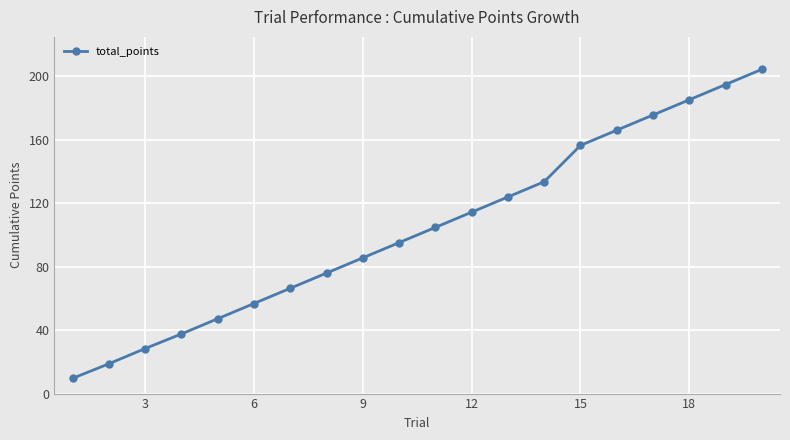

True or false: there are more than 2 points higher than both neighbors.

False